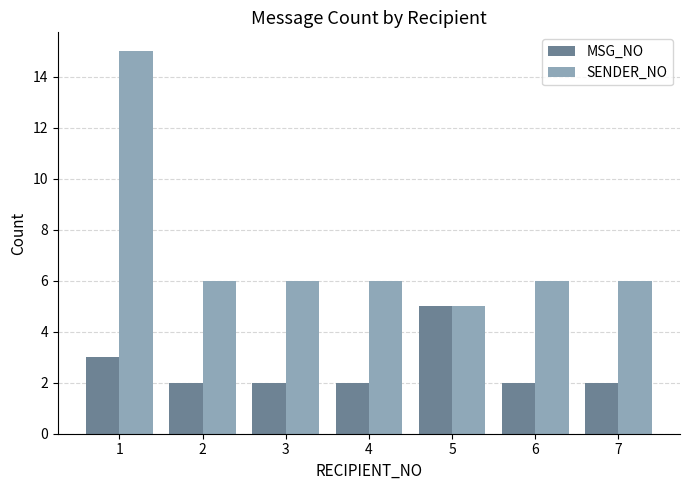

What is the value of the MSG_NO bar at the 2nd from the left?

2